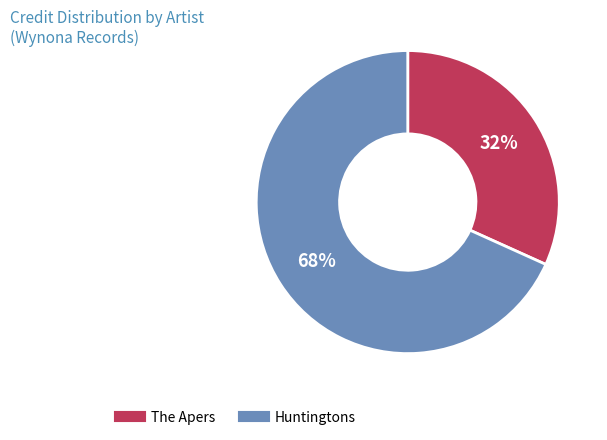

To the nearest percent, what is the combined percentage of The Apers and Huntingtons?

100%